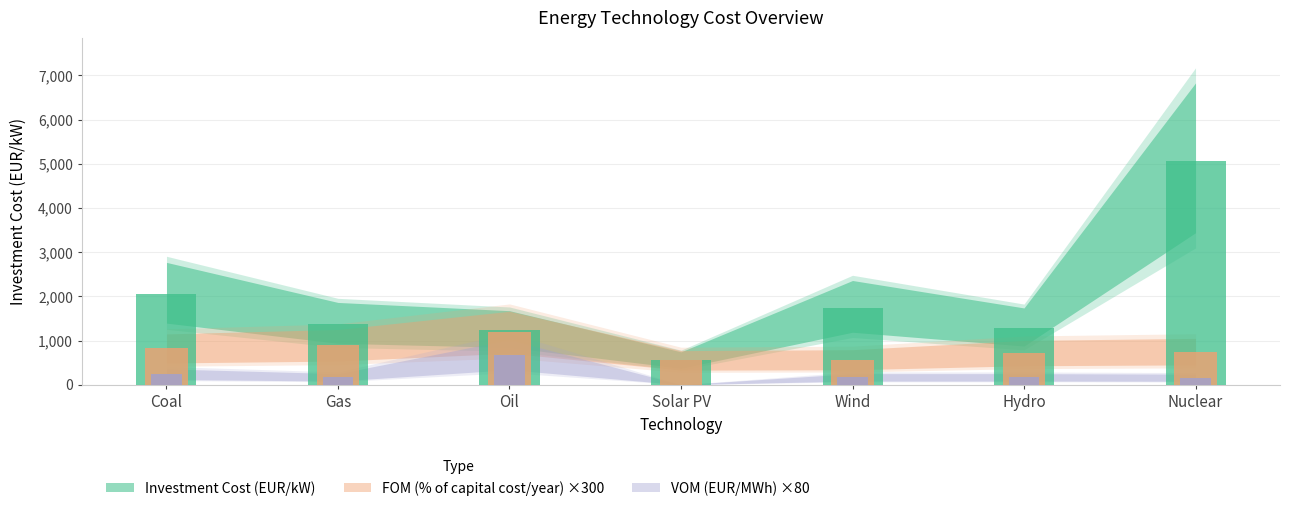

The FOM (% of capital cost/year) series shows 1046.8 at Hydro. True or false?

False